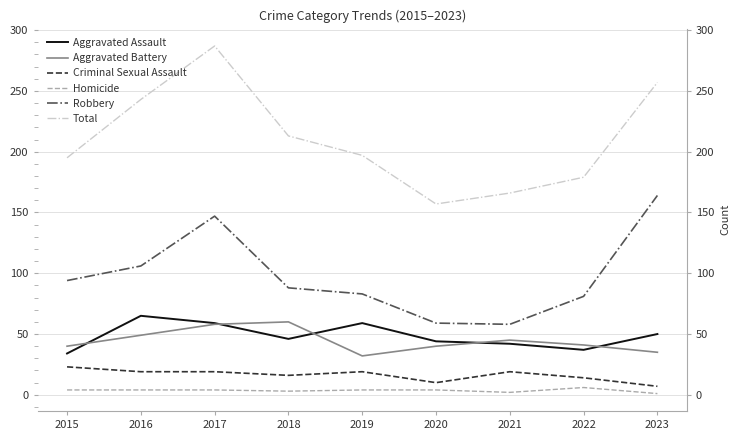

What is the greatest value displayed?

287